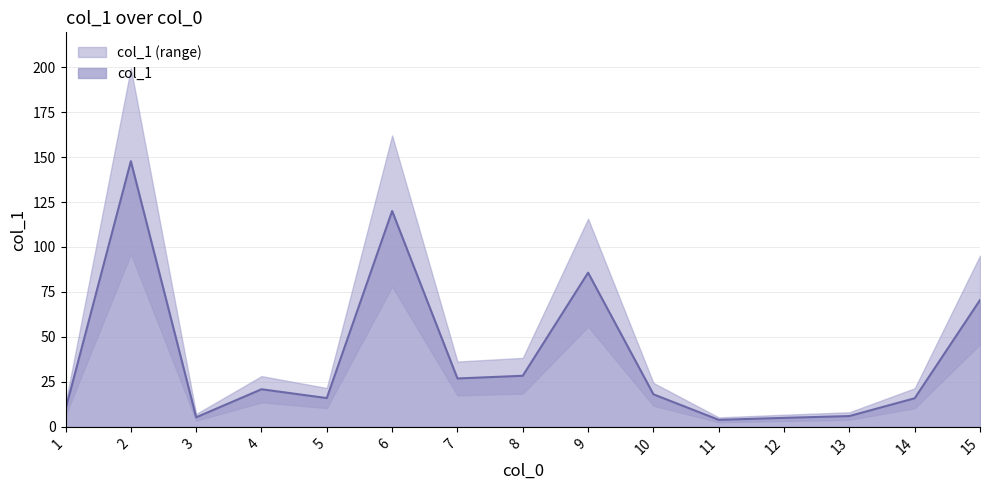

How many distinct data groups are displayed?

1